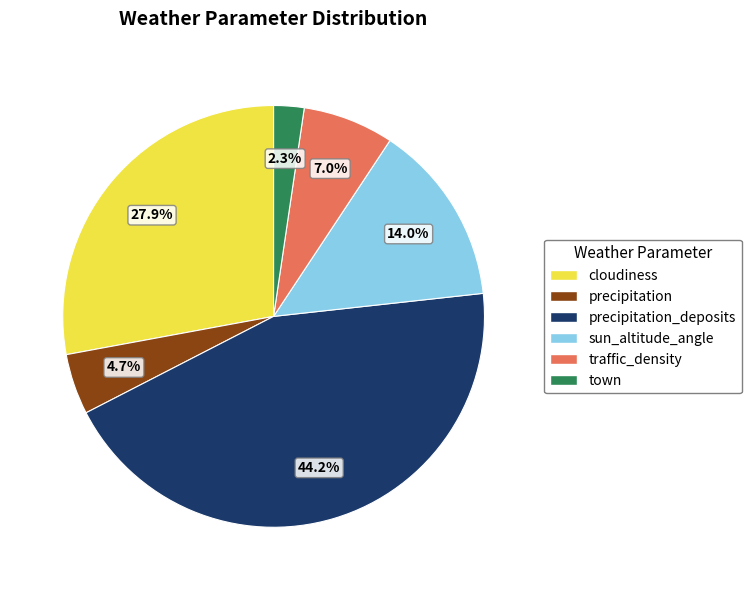

Is there a majority slice in this chart?

No